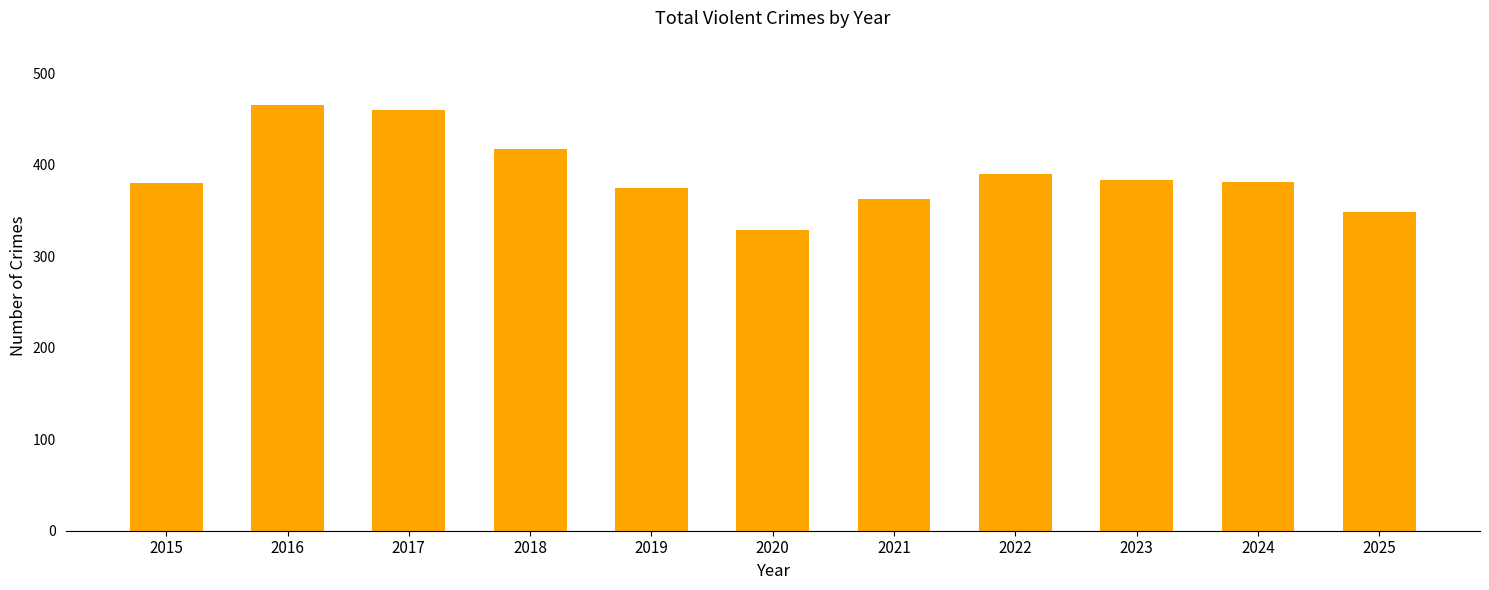

At which label does the data first exceed 381?

2016